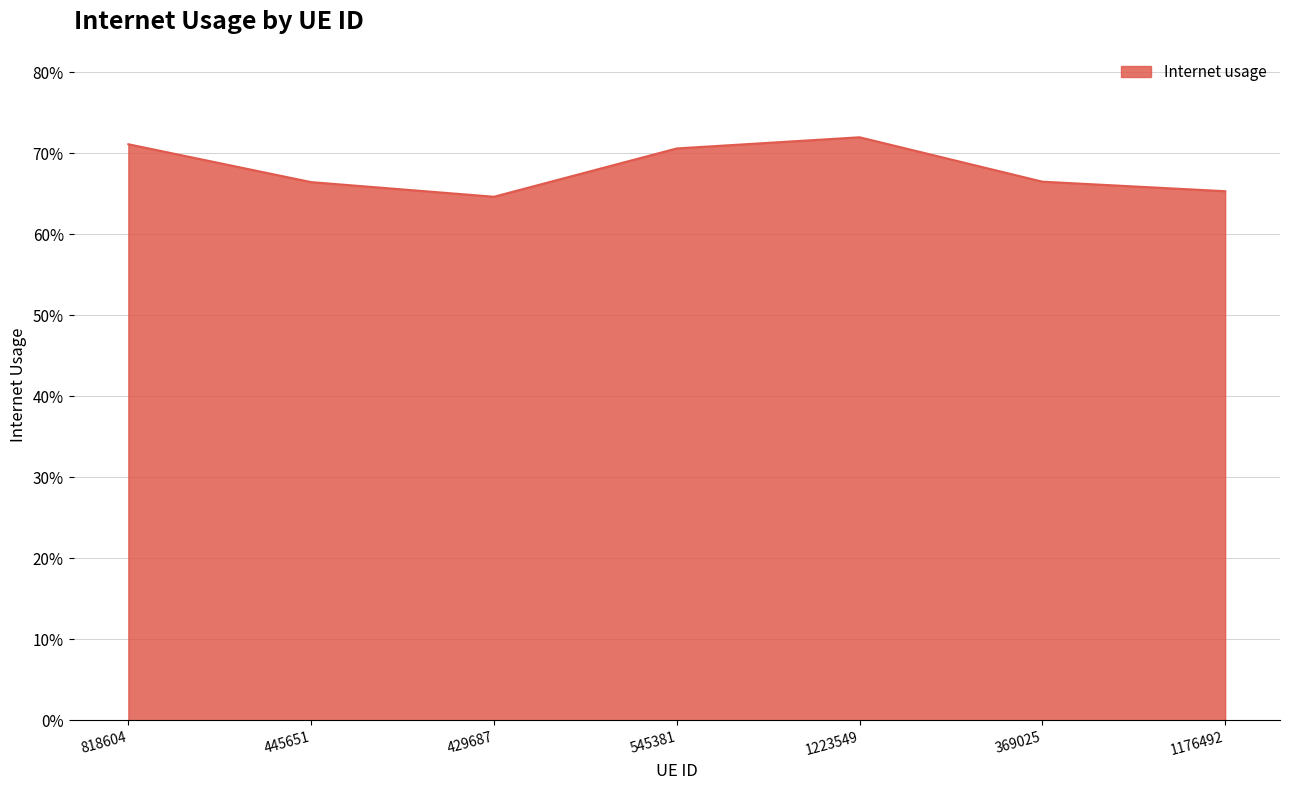

Reading left to right, transcribe all the data shown in this chart.

818604=0.7	445651=0.7	429687=0.6	545381=0.7	1223549=0.7	369025=0.7	1176492=0.7